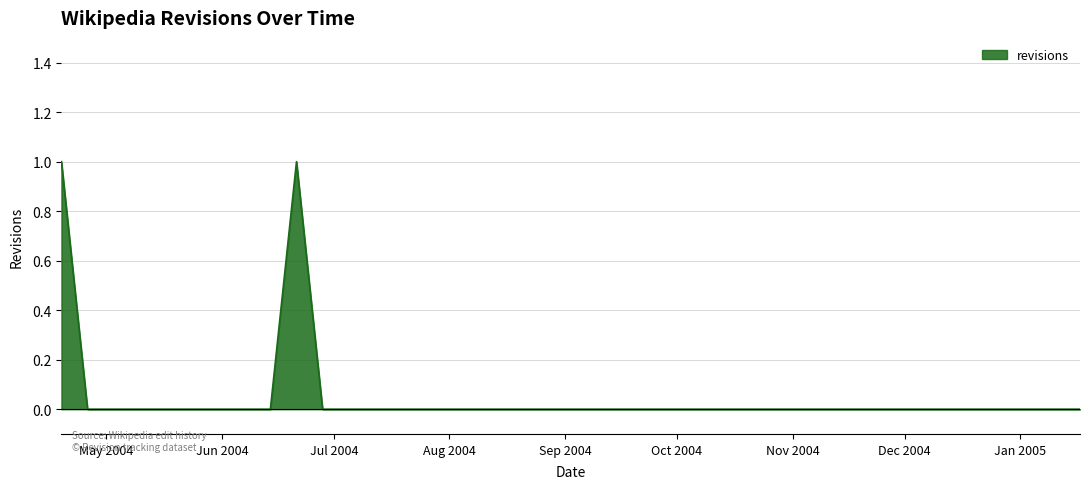

Reading left to right, what are all the values shown in this chart?

1	0	0	0	0	0	0	0	0	1	0	0	0	0	0	0	0	0	0	0	0	0	0	0	0	0	0	0	0	0	0	0	0	0	0	0	0	0	0	0